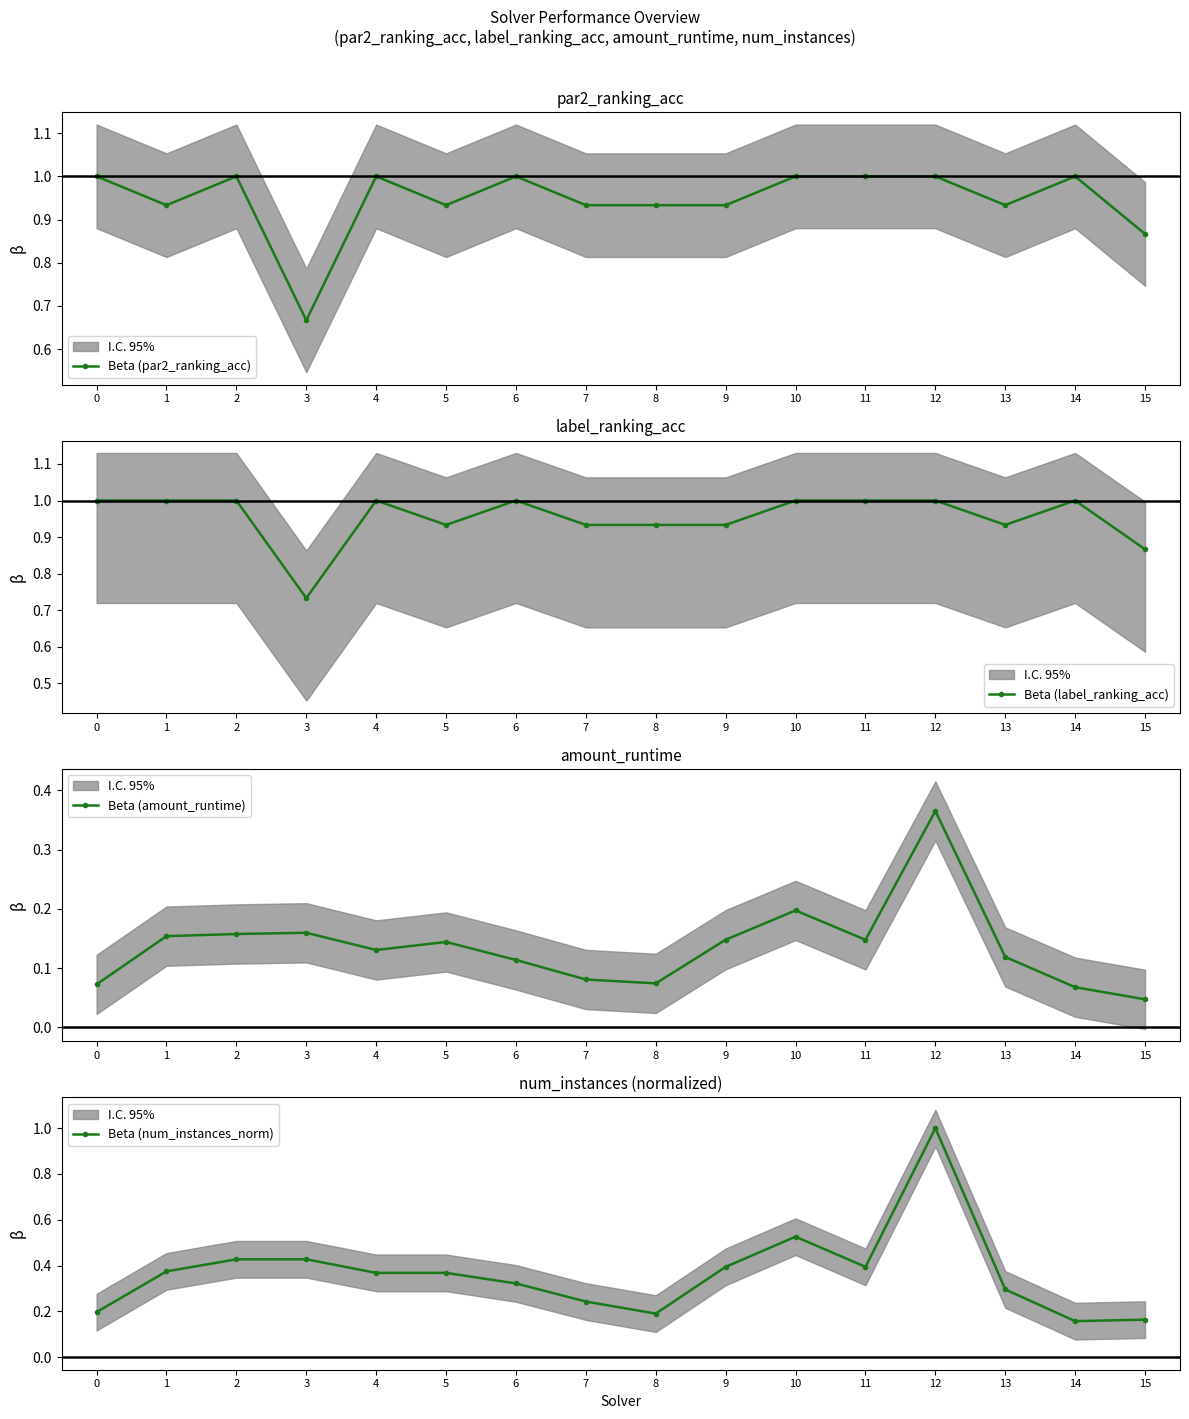

At which label is Beta (num_instances_norm) closest to 0?

14